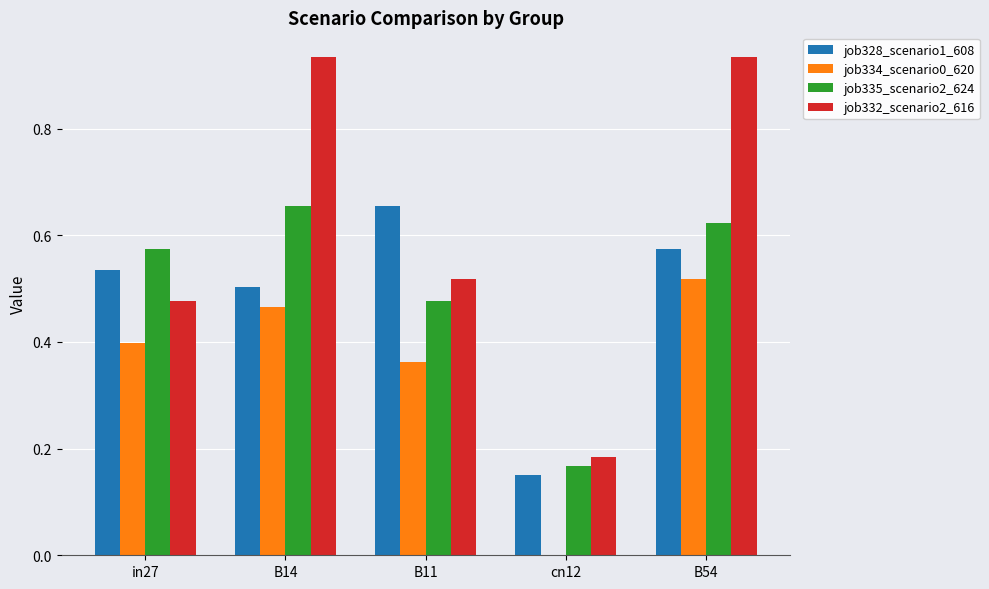

Is it true that job332_scenario2_616 equals 0.3 at in27?

False